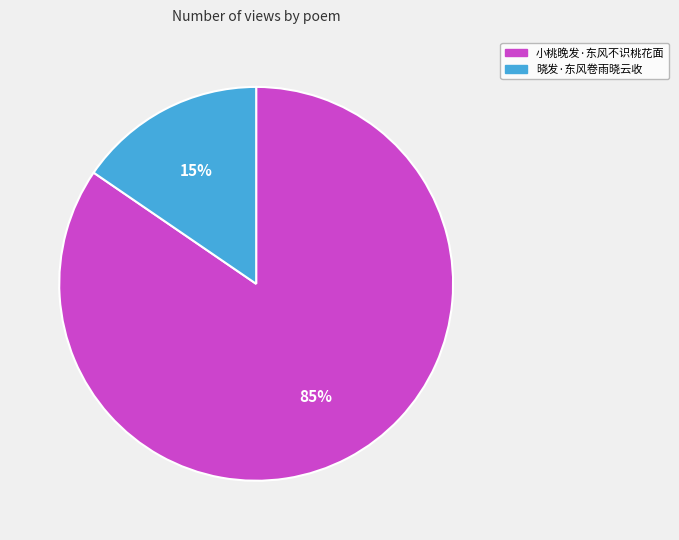

Combined, do 晓发·东风卷雨晓云收 and 小桃晚发·东风不识桃花面 account for over 50%?

Yes